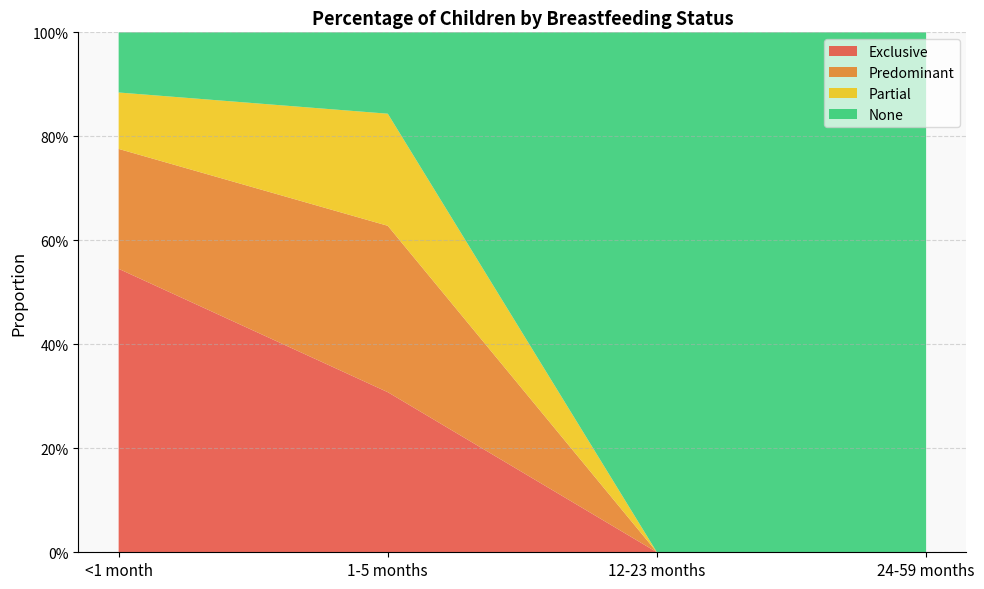

Reading left to right, what are all the values shown in this chart?

Exclusive: <1 month=0.5	1-5 months=0.3	12-23 months=0.0	24-59 months=0.0
Predominant: <1 month=0.2	1-5 months=0.3	12-23 months=0.0	24-59 months=0.0
Partial: <1 month=0.1	1-5 months=0.2	12-23 months=0.0	24-59 months=0.0
None: <1 month=0.1	1-5 months=0.2	12-23 months=1.0	24-59 months=1.0